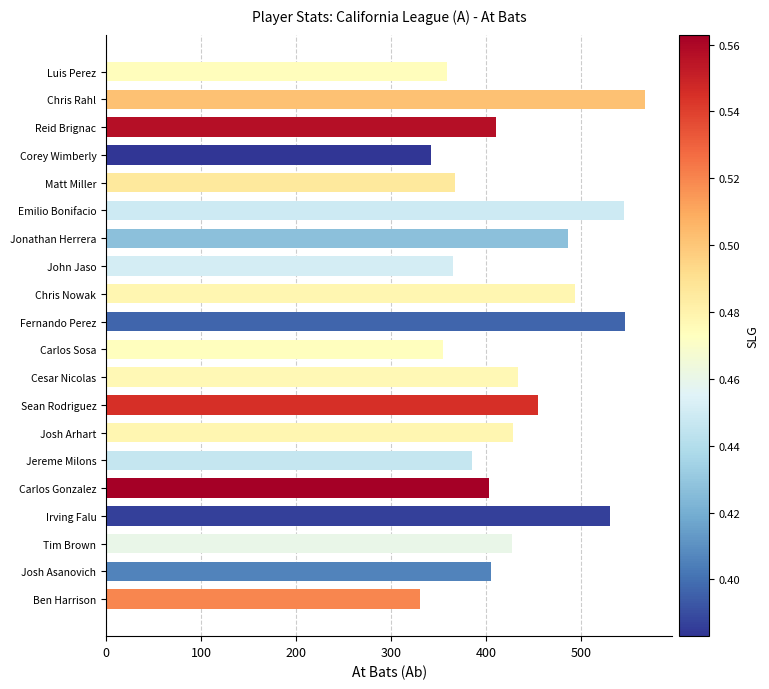

What is the average value?

432